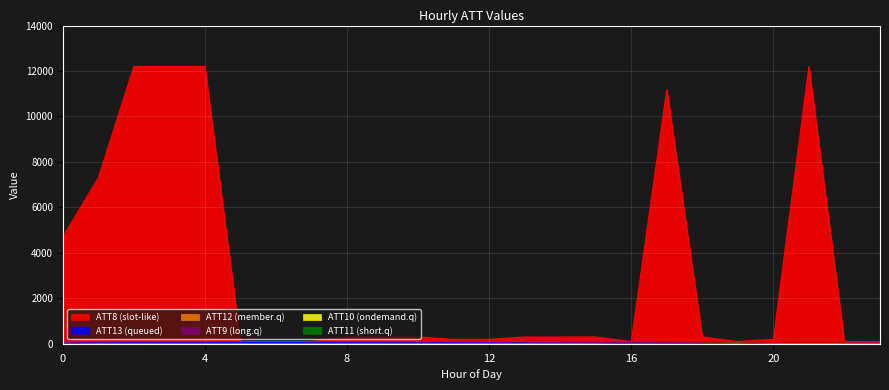

The value of ATT12 at 7 is 5.8. True or false?

True